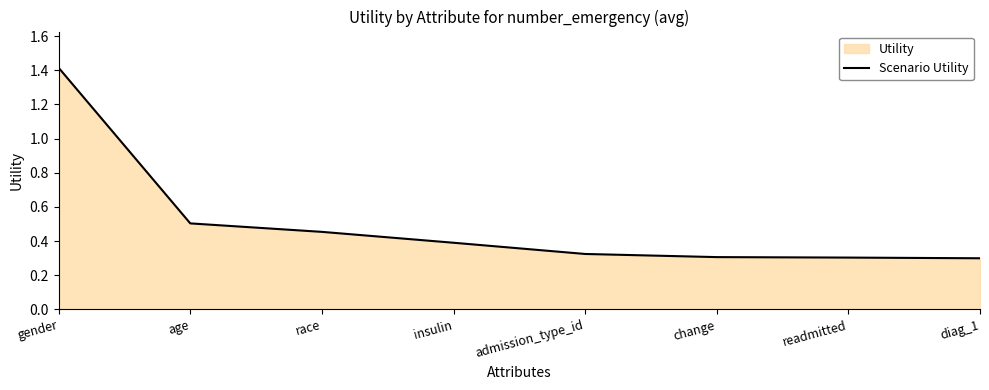

What is the sum of the values at change and age?

0.8